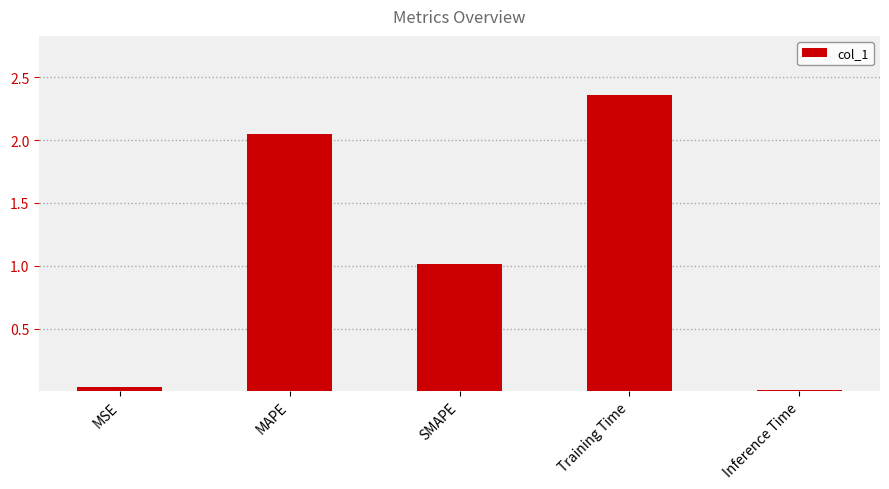

What is the sum of the values at MSE and MAPE?

2.1